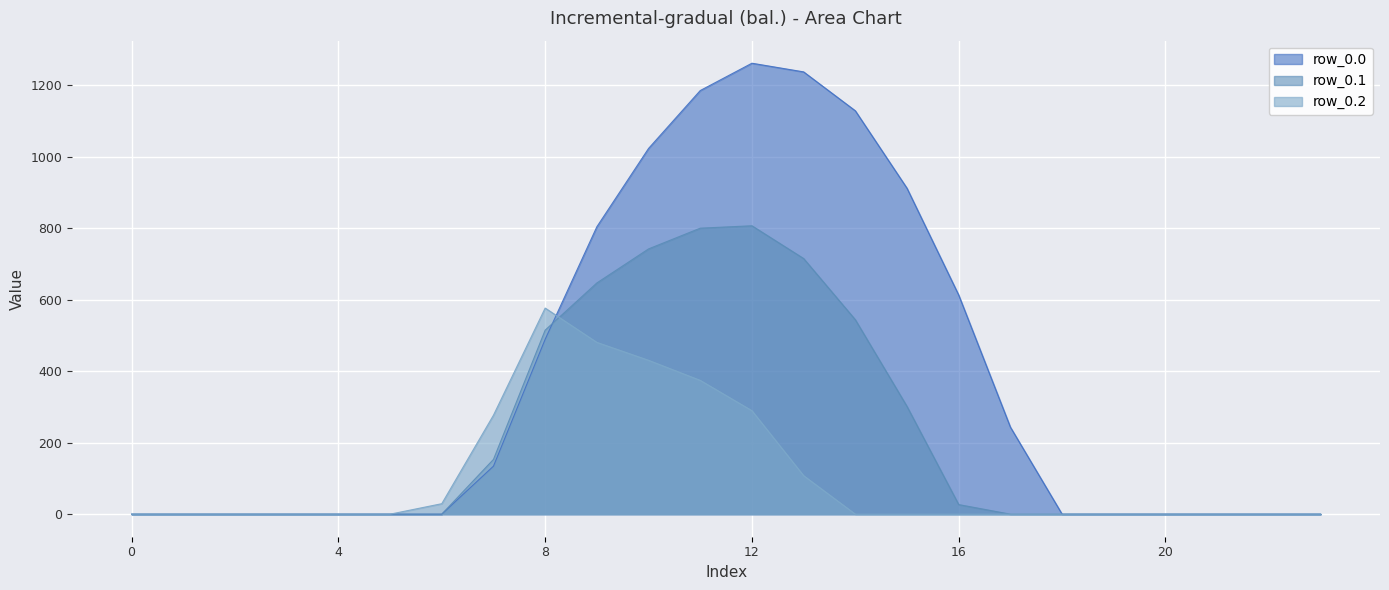

Between 5 and 23, which series saw the biggest shift?

row_0.0